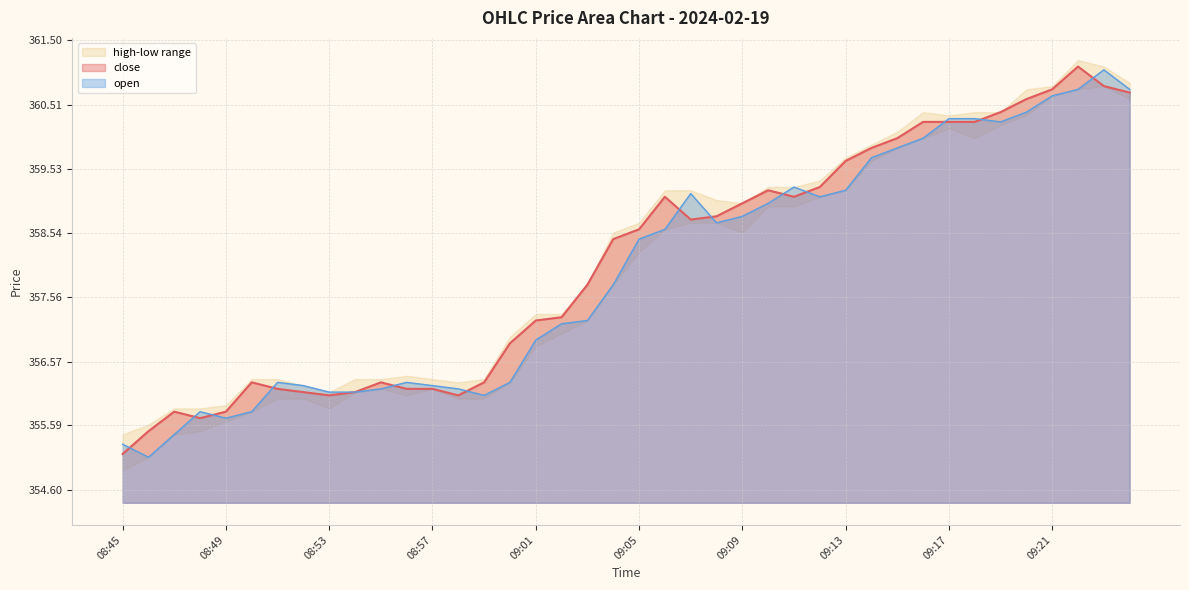

The value of open at 09:04 is 357.8. True or false?

True